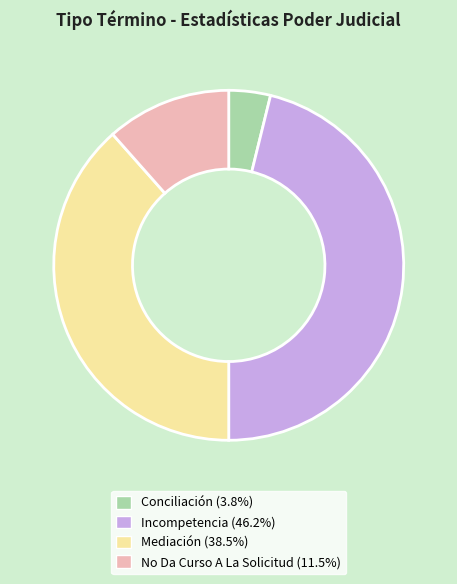

Is it true that Incompetencia is 32% of the pie?

False